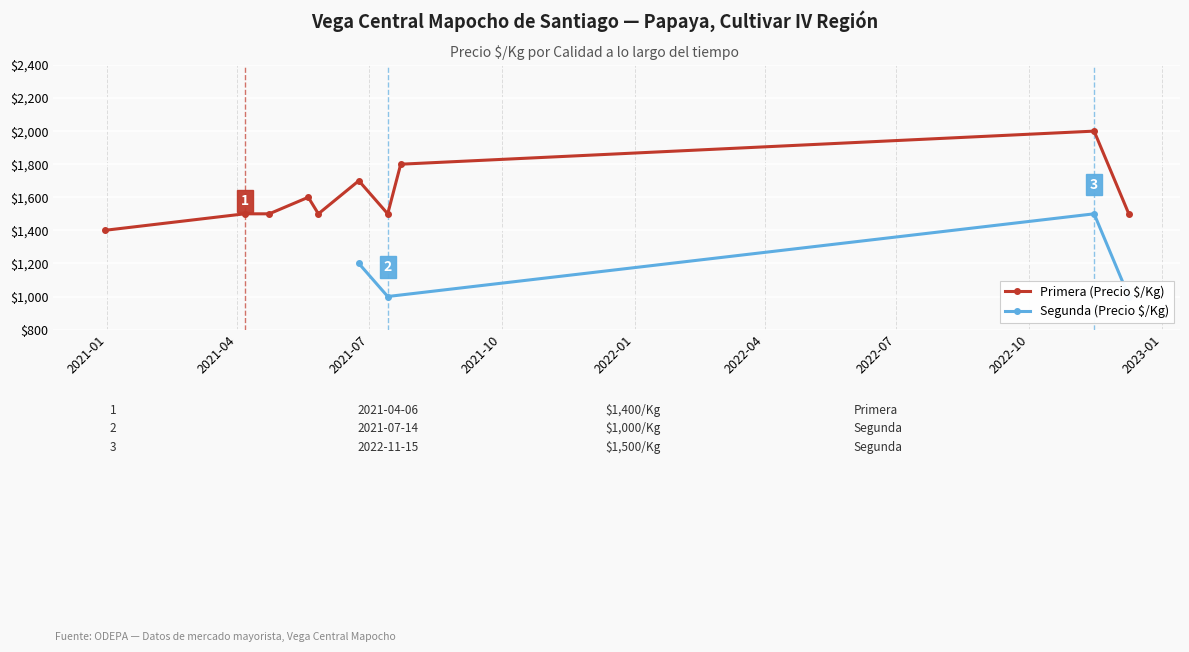

What is the value of the Primera (Precio $/Kg) point at the 8th from the left?

1800